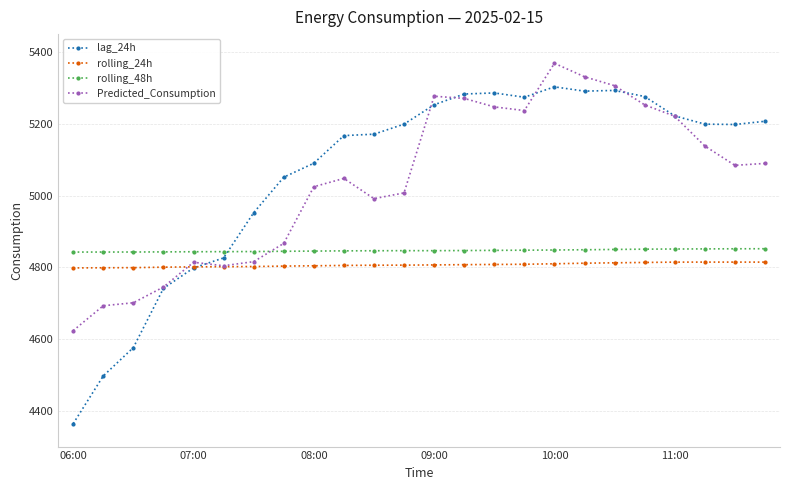

What is the value of the rolling_24h point at the 2nd from the left?

4798.5